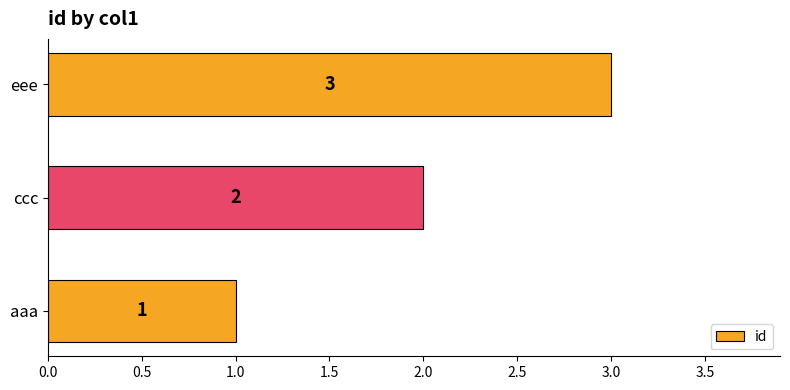

True or false: the data shows 5 at eee.

False